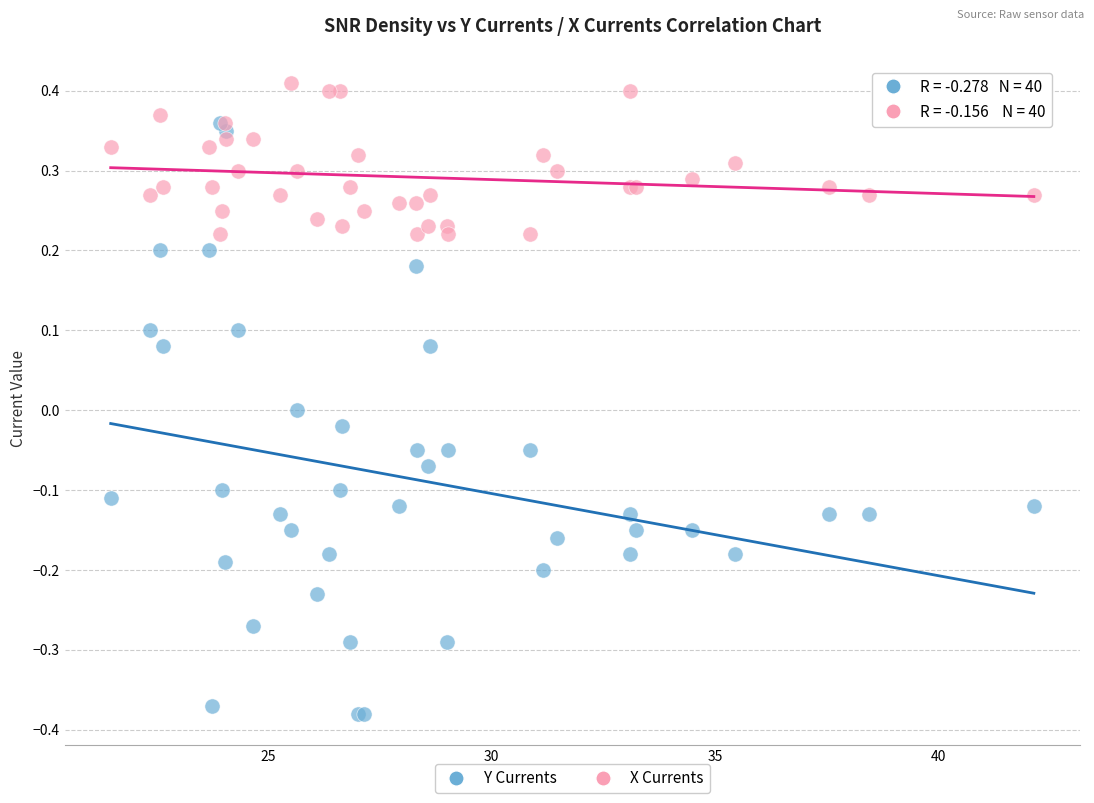

Which series reaches the maximum Y coordinate?

X Currents